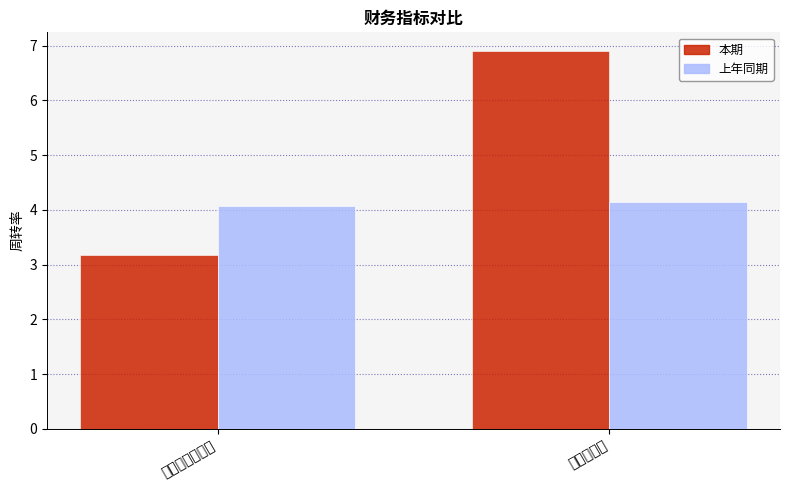

How many categories are shown in the chart?

2